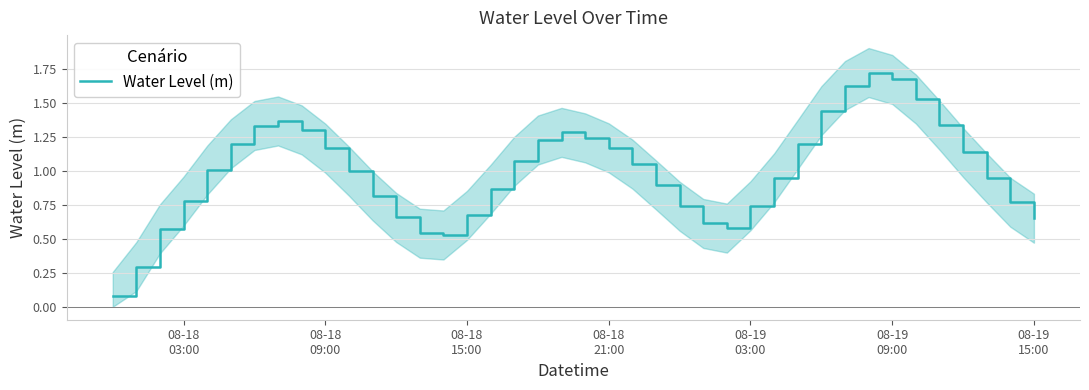

What is the sum of all values?

39.7